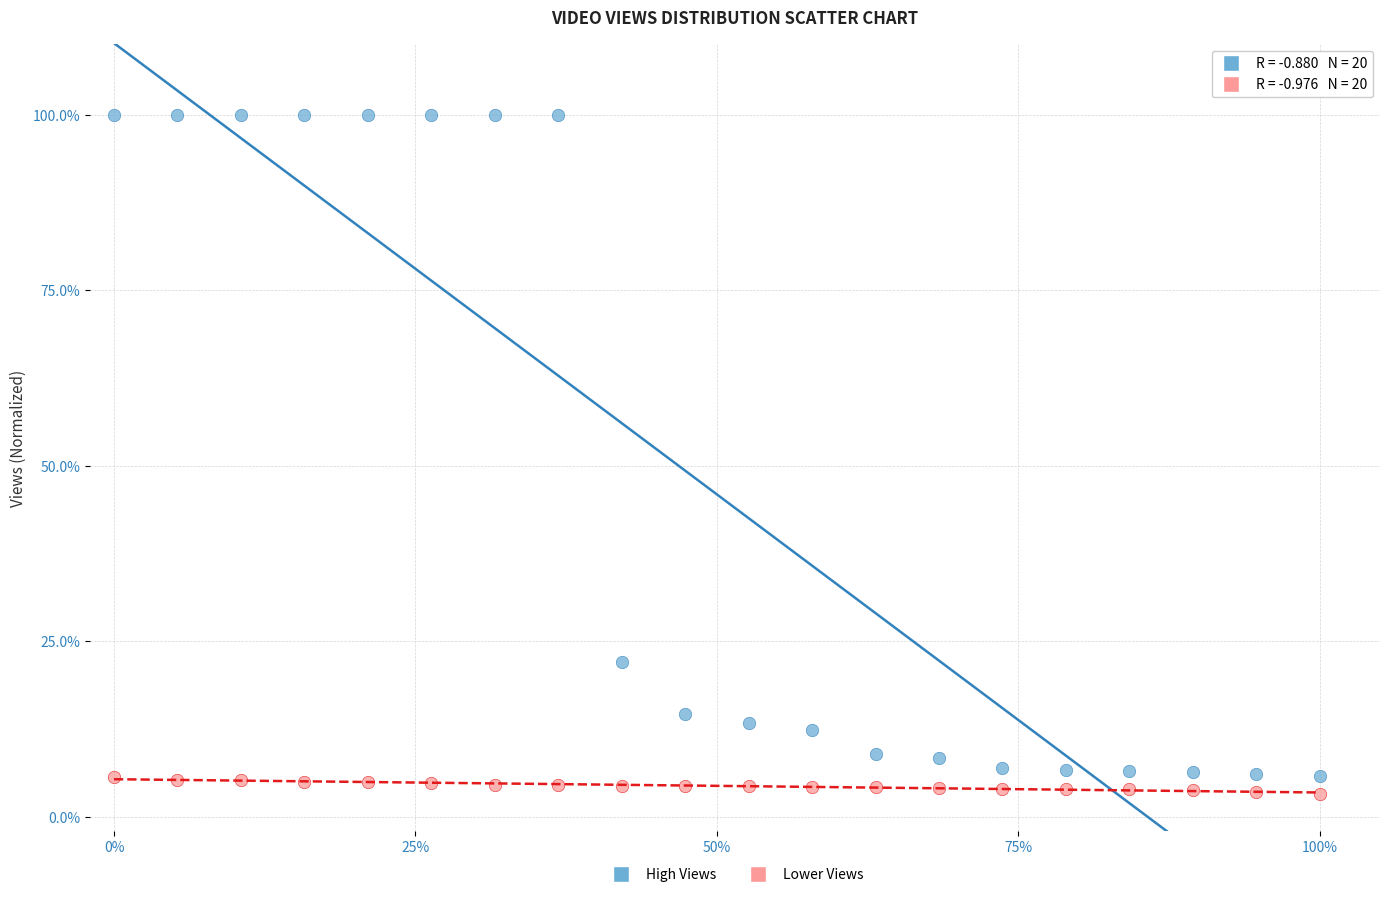

Which series contains the highest Y value?

High Views